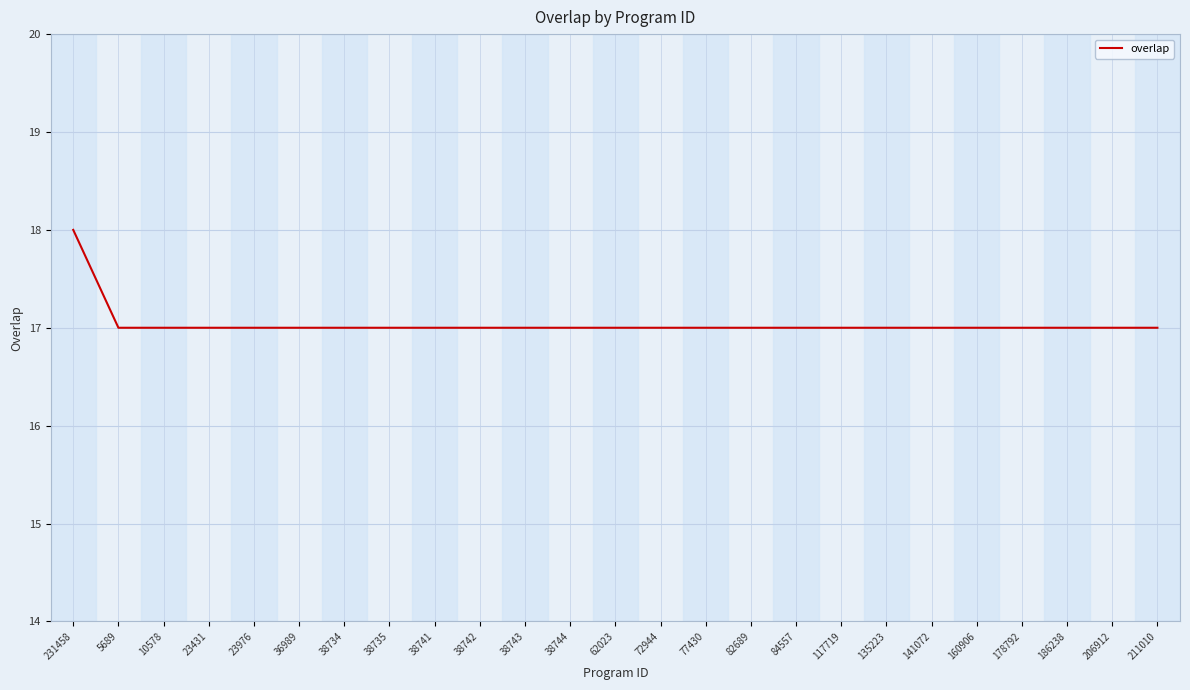

Is this an area chart (filled region under the line)?

No